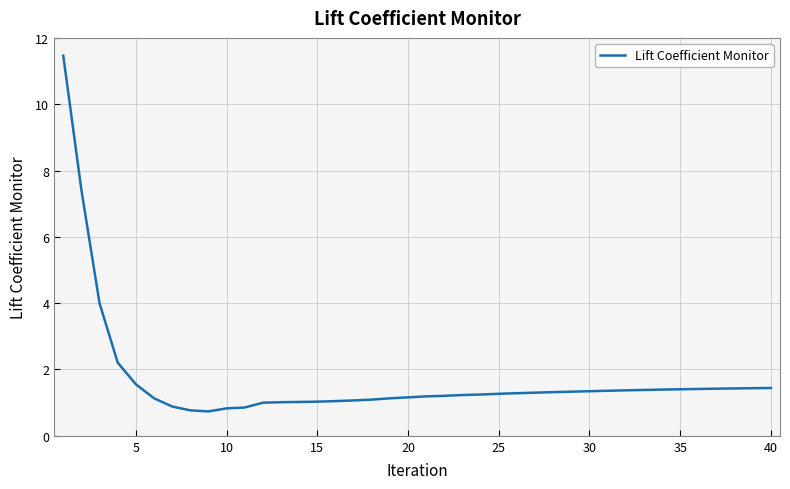

What is the difference between the maximum and minimum values?

10.7